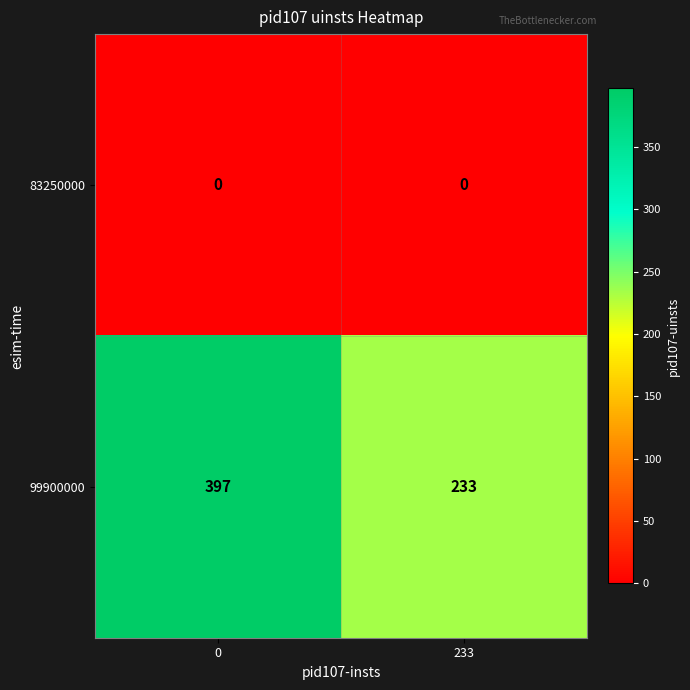

Reading left to right, what are all the values shown in this chart?

83250000: 0=0	233=0
99900000: 0=397	233=233